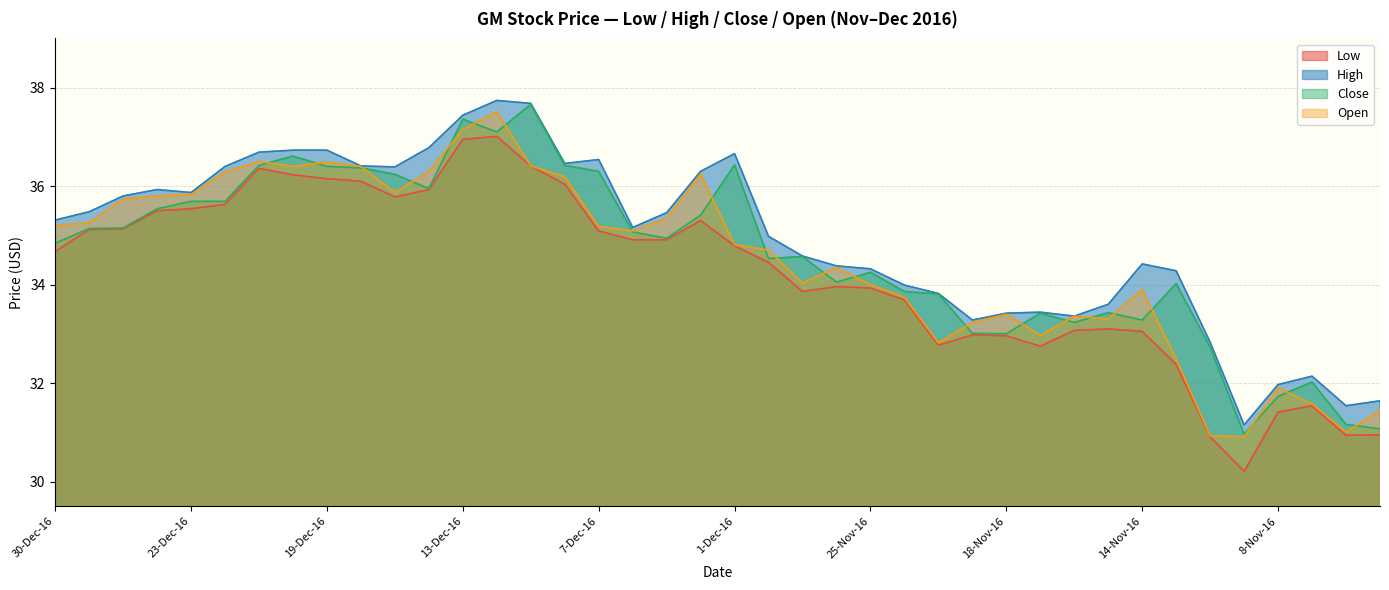

What position from the right is 8-Nov-16?

4